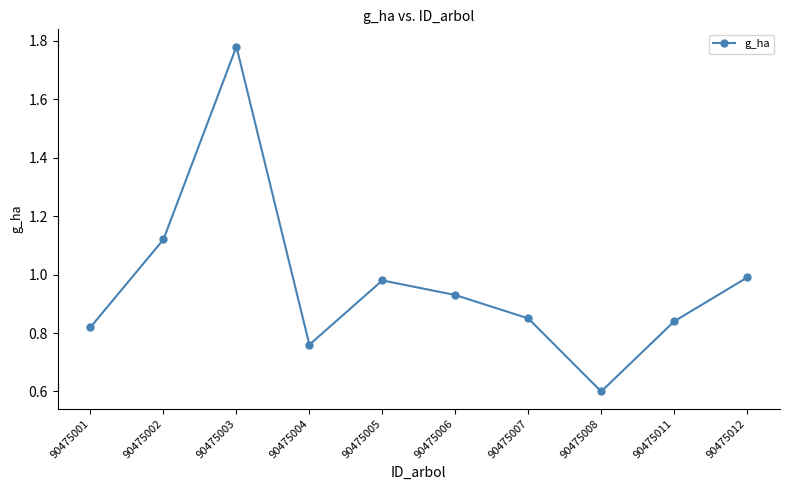

What is the difference between the maximum and minimum values?

1.2